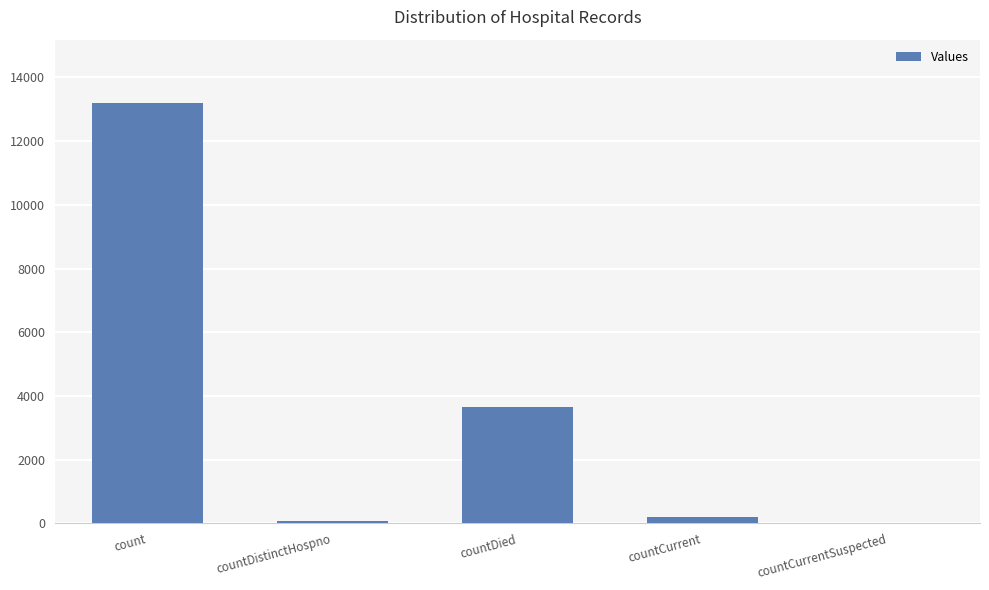

The value at countCurrentSuspected is 8967. True or false?

False